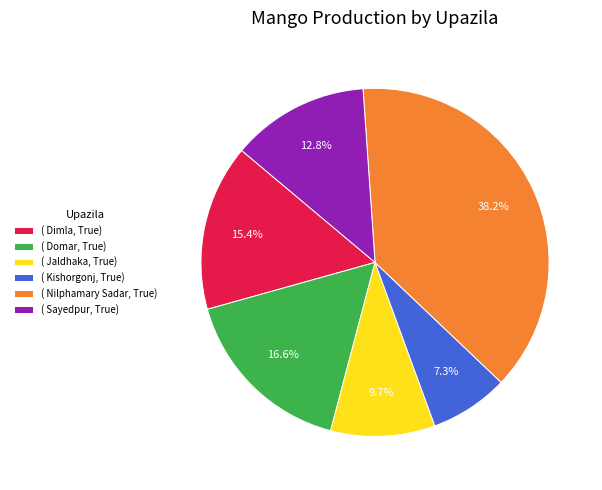

Rank the categories by value from highest to lowest.

( Nilphamary Sadar, True), ( Domar, True), ( Dimla, True), ( Sayedpur, True), ( Jaldhaka, True), ( Kishorgonj, True)